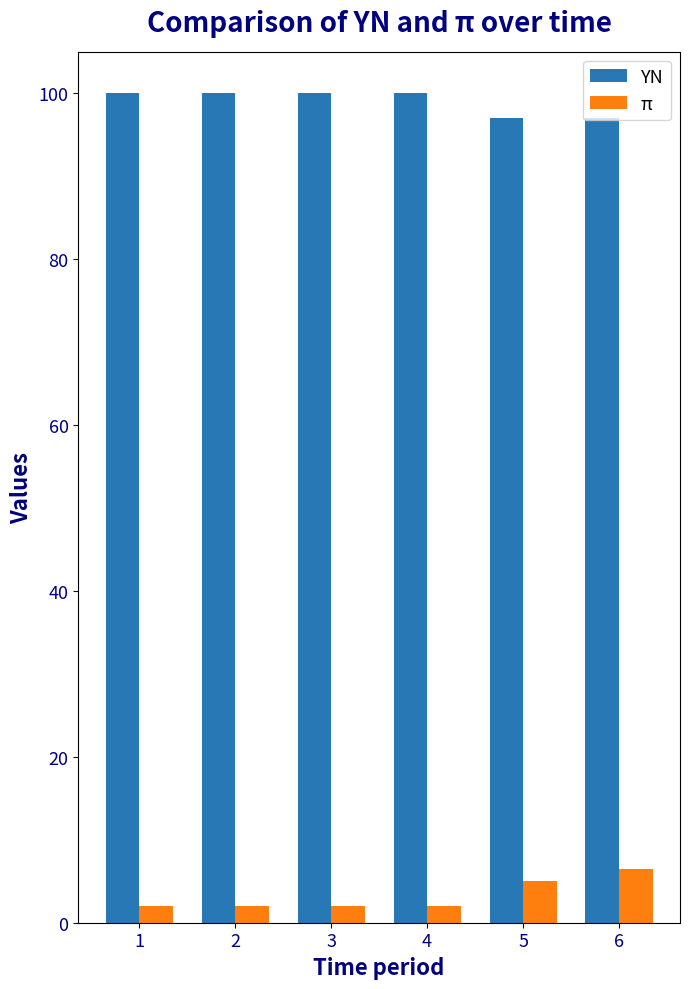

What is the maximum value shown in the chart?

100.0